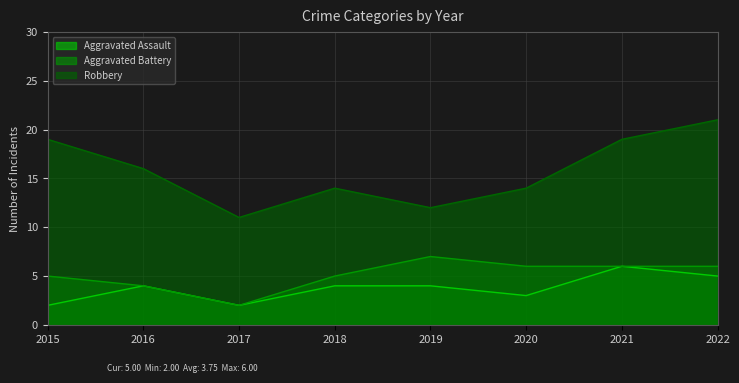

What is the value of the Aggravated Assault point at the 5th from the left?

4